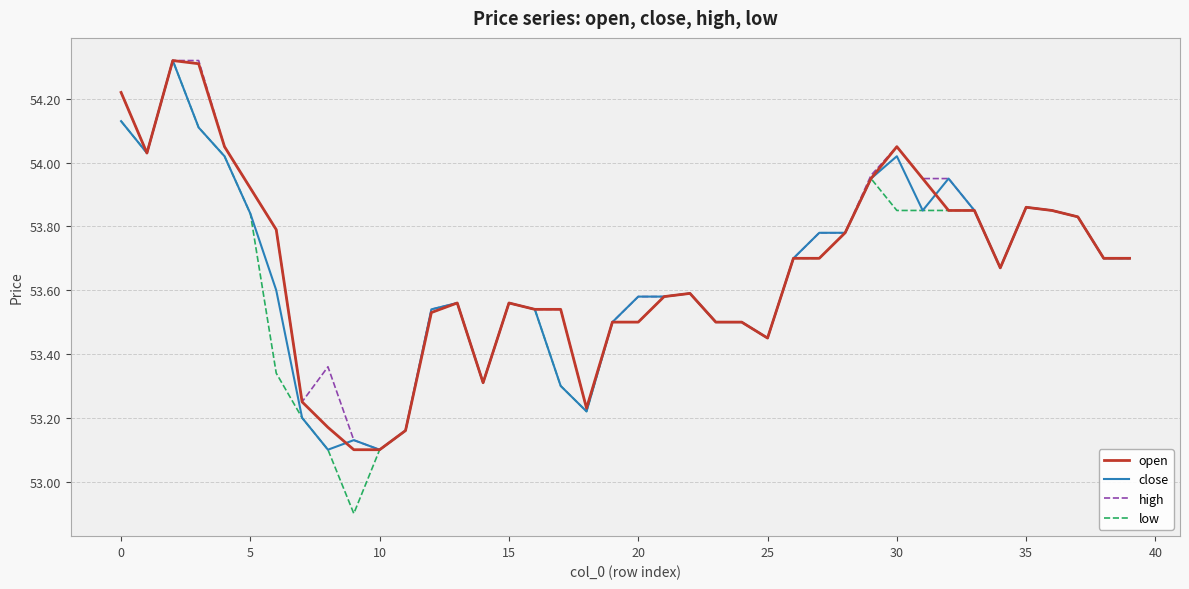

Which series has the widest spread of values?

low